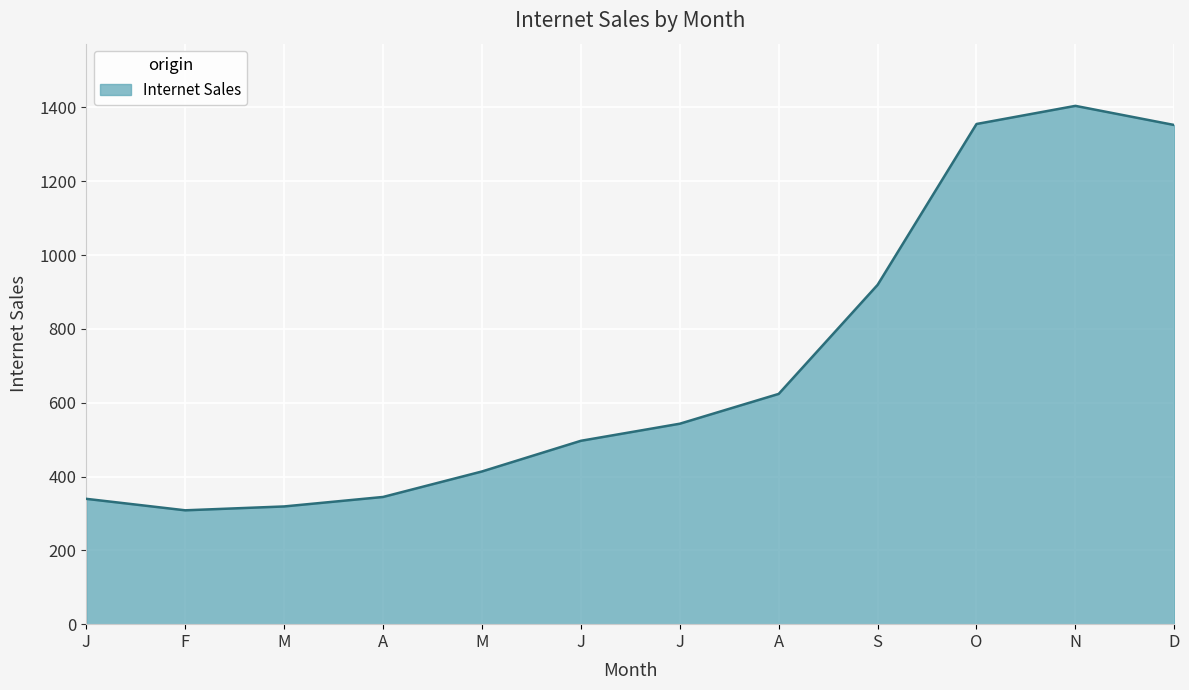

Reading left to right, list all the values displayed in this chart.

339.6	308.5	319.0	344.7	413.7	496.8	543.1	623.9	919.3	1355.2	1404.3	1352.4